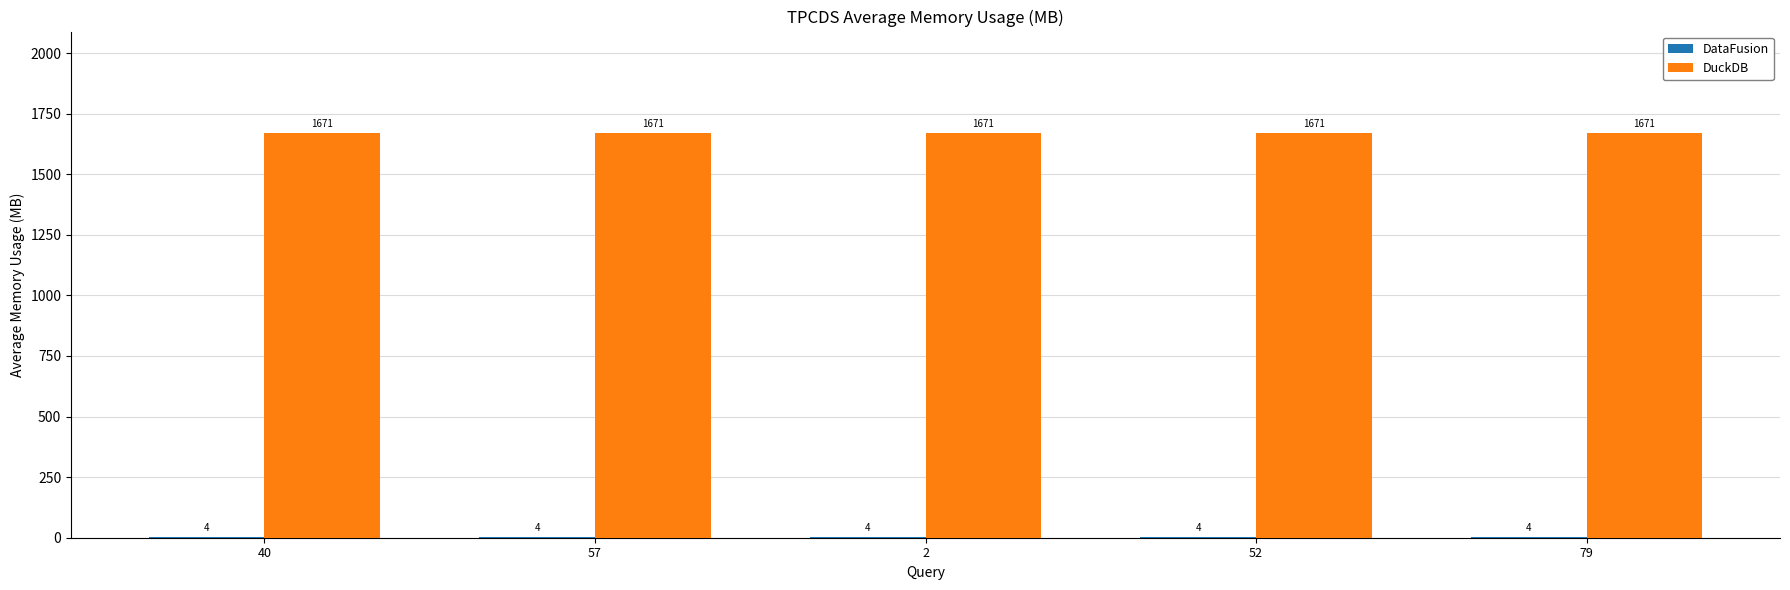

Which series has the largest total across all categories?

DuckDB